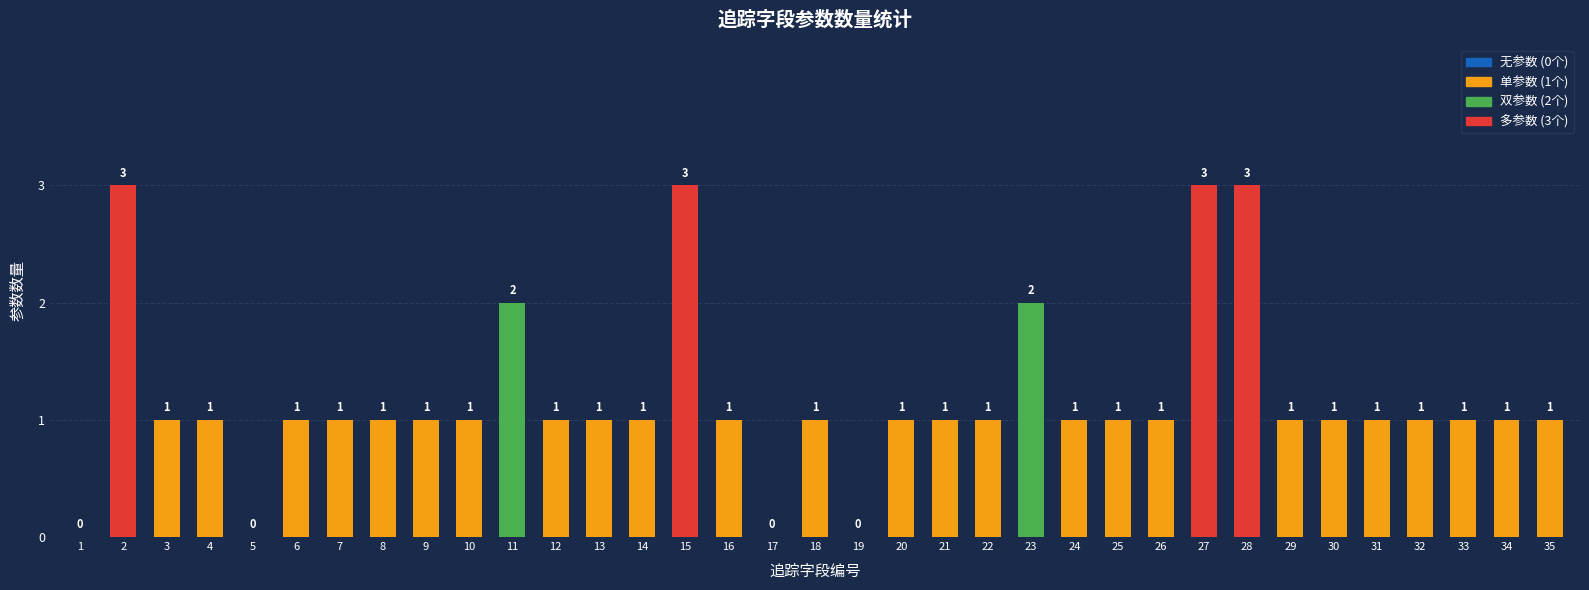

Reading left to right, what are all the values shown in this chart?

0	3	1	1	0	1	1	1	1	1	2	1	1	1	3	1	0	1	0	1	1	1	2	1	1	1	3	3	1	1	1	1	1	1	1